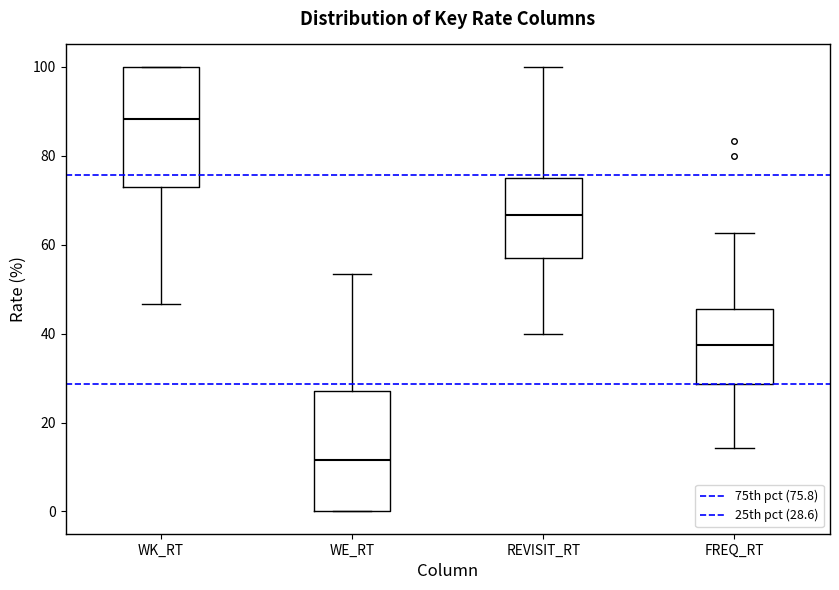

Reading left to right, read every box against the y-axis: the position of its median line, the range the box covers, and the ends of its whiskers. The values are not printed on the chart, so give them approximately, as read against the axis.

WK_RT: median 88, box 72 to 100, whiskers 46 to 100
WE_RT: median 12, box 0 to 28, whiskers 0 to 54
REVISIT_RT: median 66, box 58 to 76, whiskers 40 to 100
FREQ_RT: median 38, box 28 to 46, whiskers 14 to 62